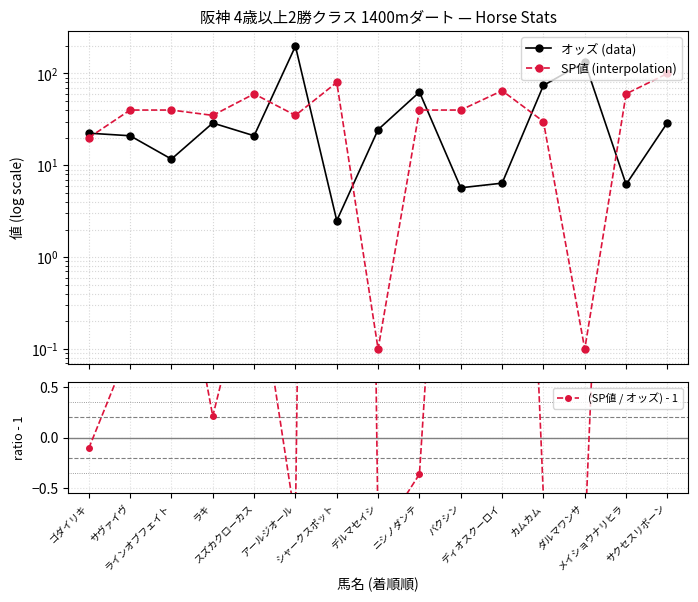

List the labels in order of SP値 (interpolation) value, largest first.

サクセスリボーン, シャークスポット, ディオスクーロイ, スズカクローカス, メイショウナリヒラ, サヴァイヴ, ラインオブフェイト, ニシノダンテ, バクシン, ラキ, アールジオール, カムカム, ゴダイリキ, デルマセイシ, ダルマワンサ